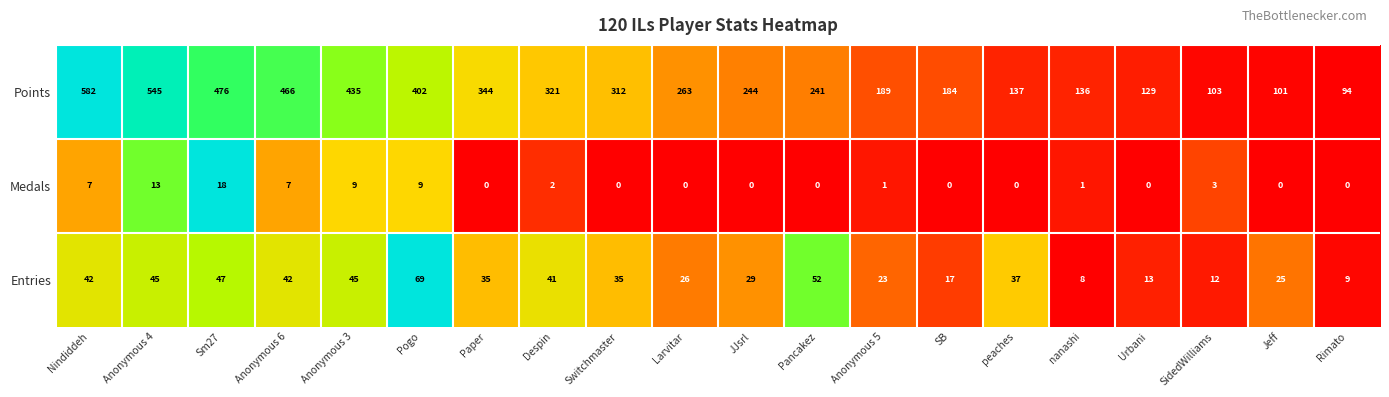

Where does the Points series first go above 263?

Nindiddeh